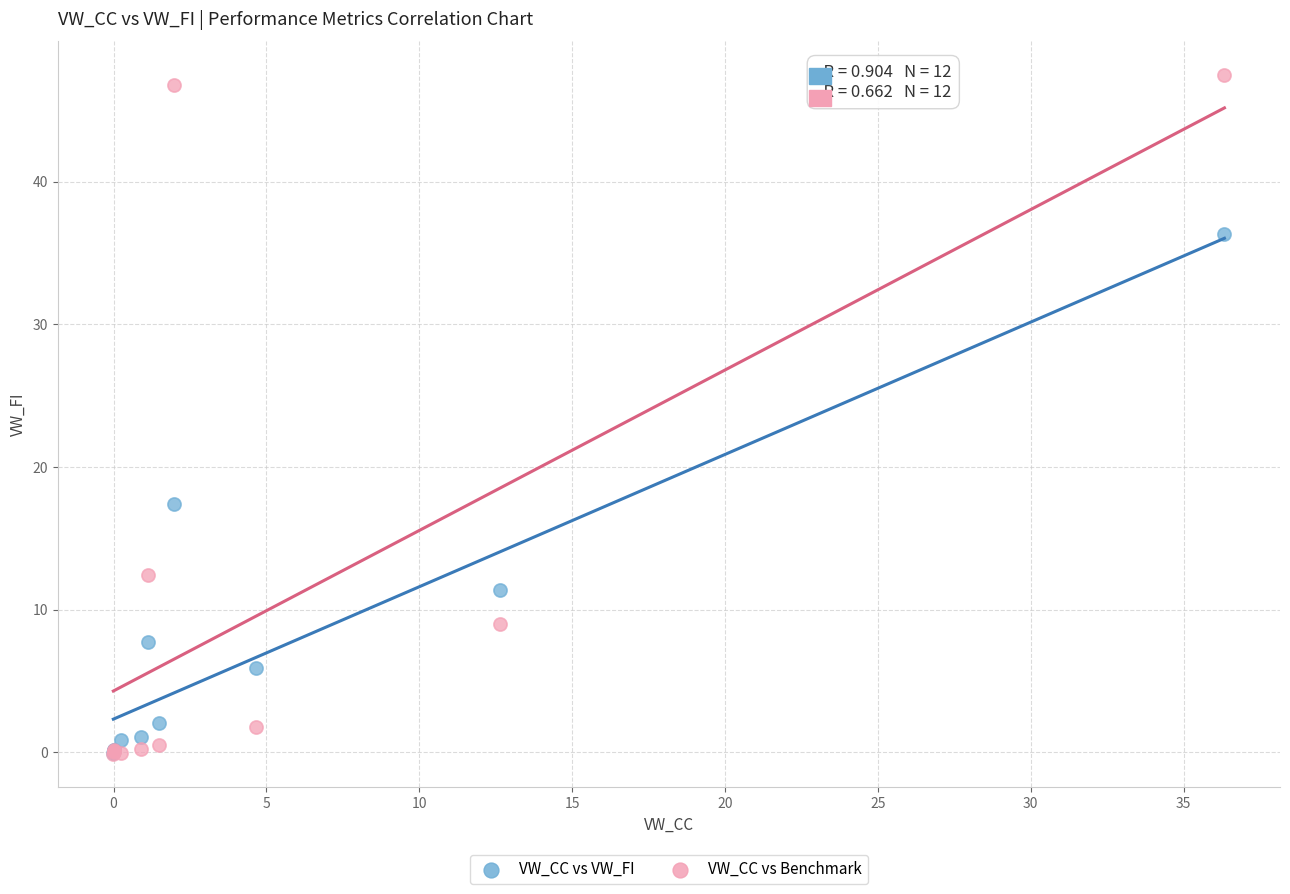

What are all the series names shown in the legend?

VW_CC vs VW_FI, VW_CC vs Benchmark